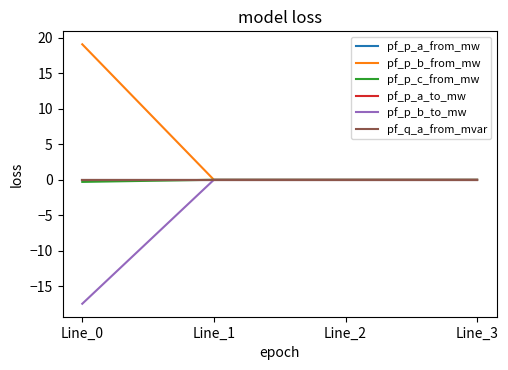

How many times do pf_p_c_from_mw and pf_p_b_to_mw cross each other?

1